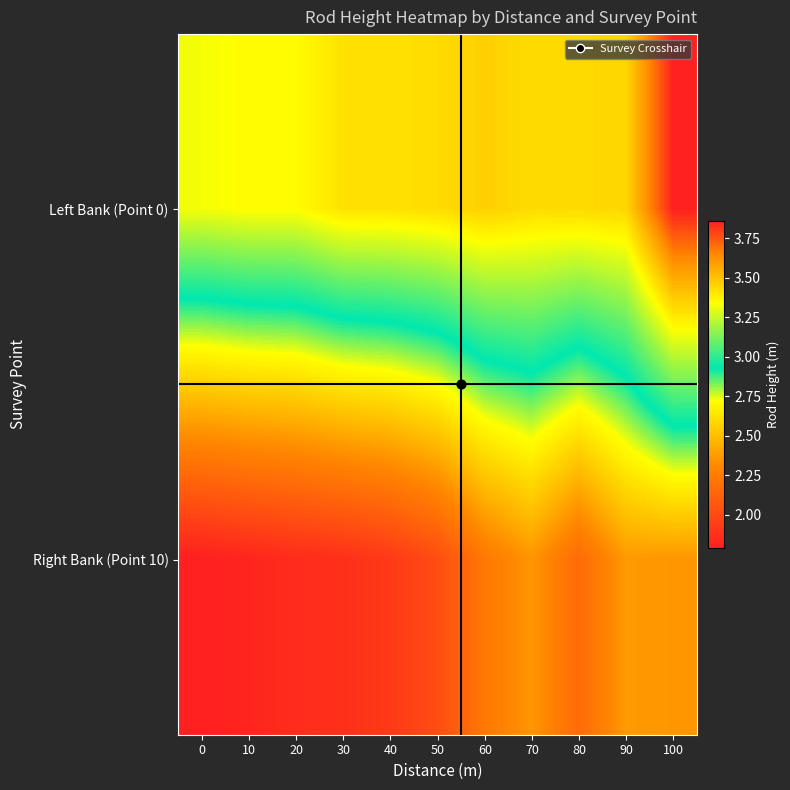

What is the total value across all series at 60?

5.7